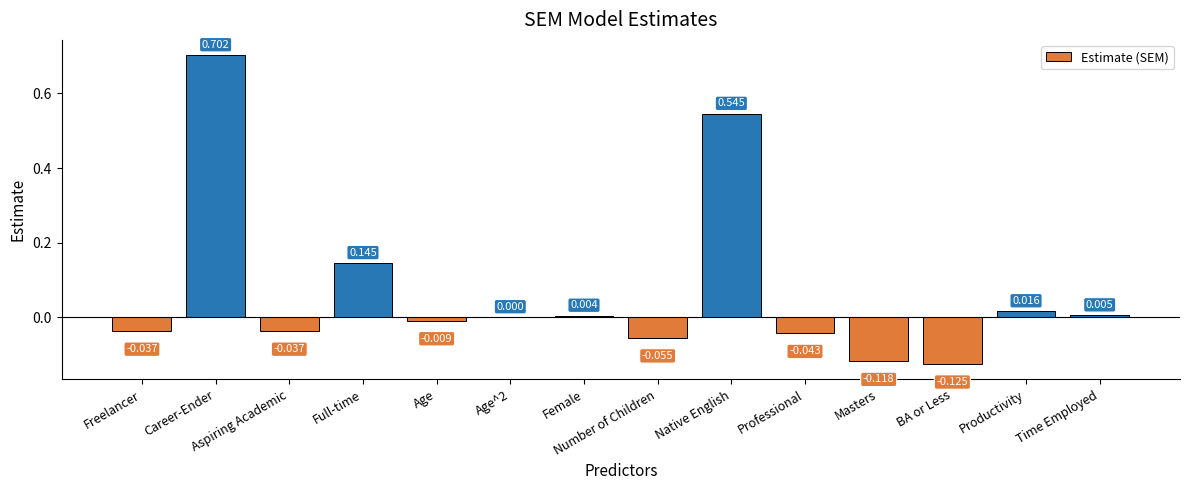

How many distinct data groups are displayed?

1